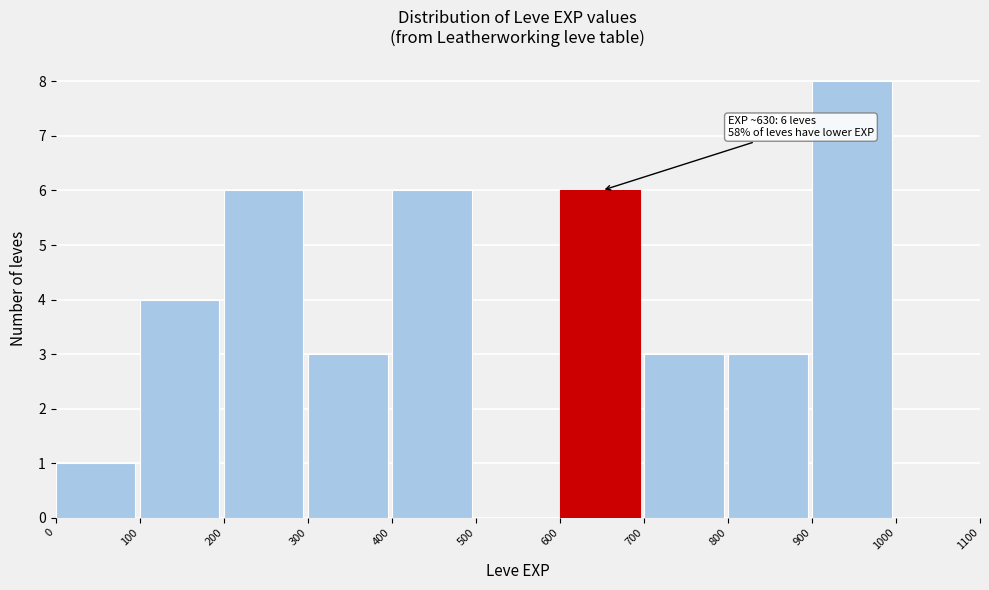

Over which range of the x-axis is the bar tallest?

900 to 1000